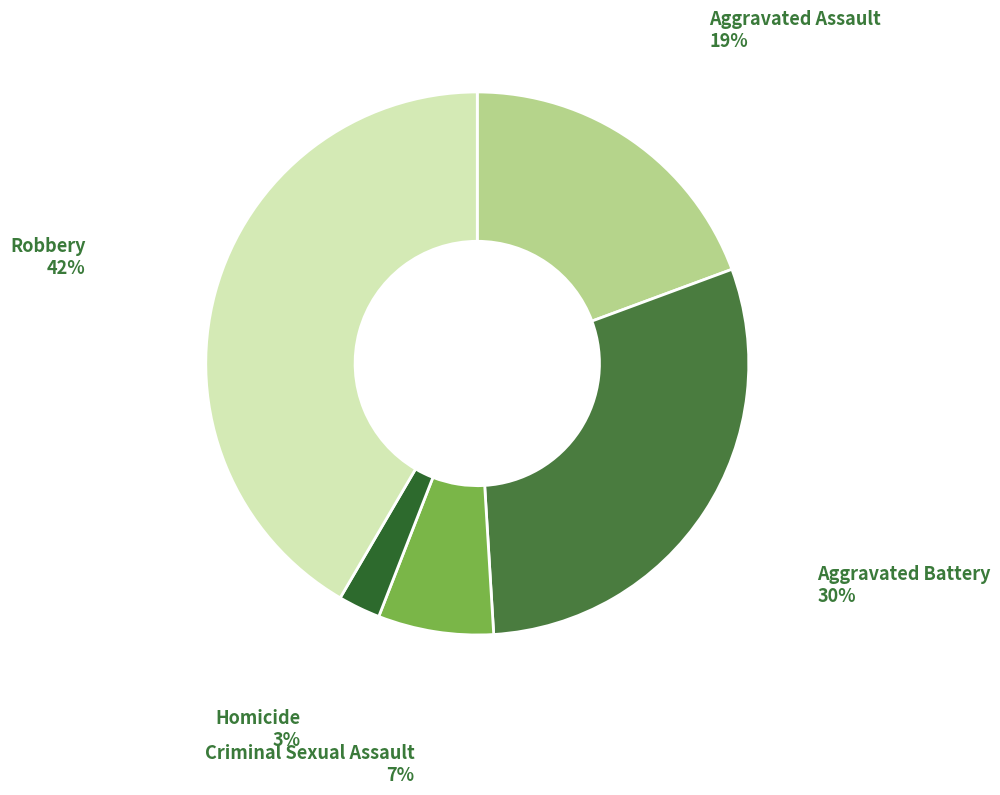

To the nearest percent, what is the combined percentage of Criminal Sexual Assault and Aggravated Assault?

26%